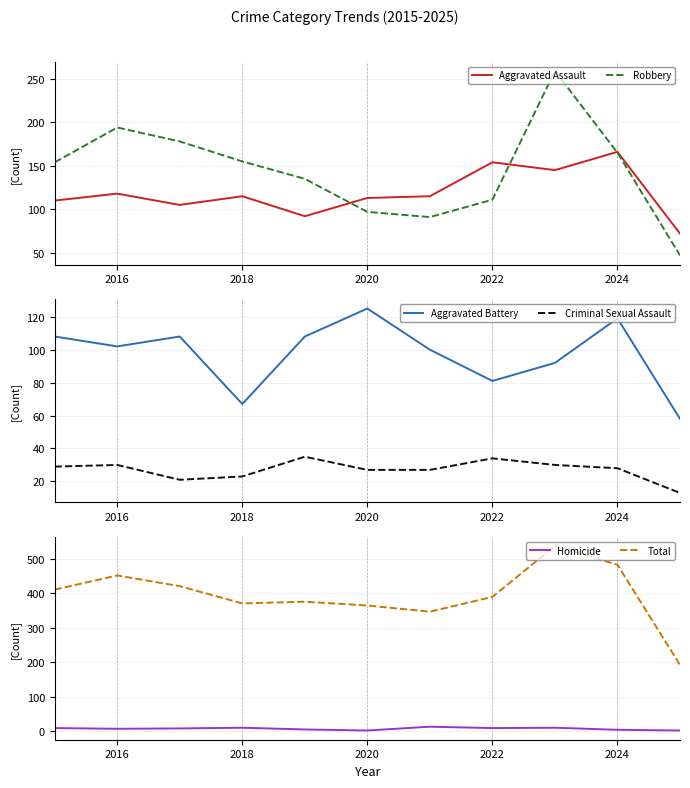

At which label does Robbery first exceed 154?

2016